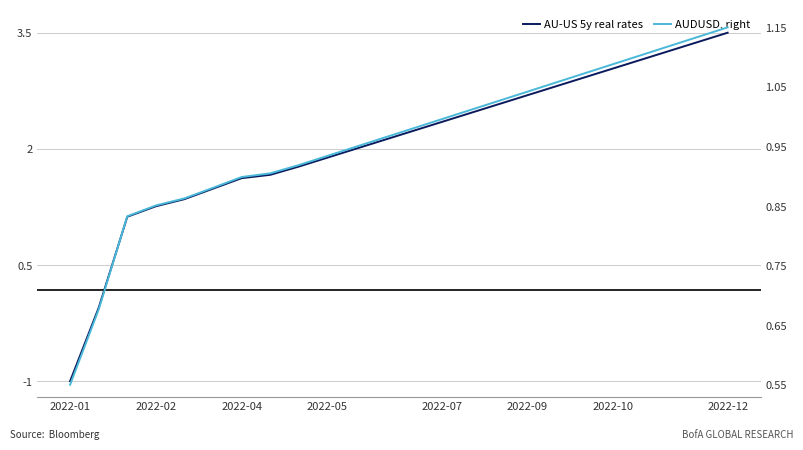

What is the sum of all AUDUSD, right values?

23.0